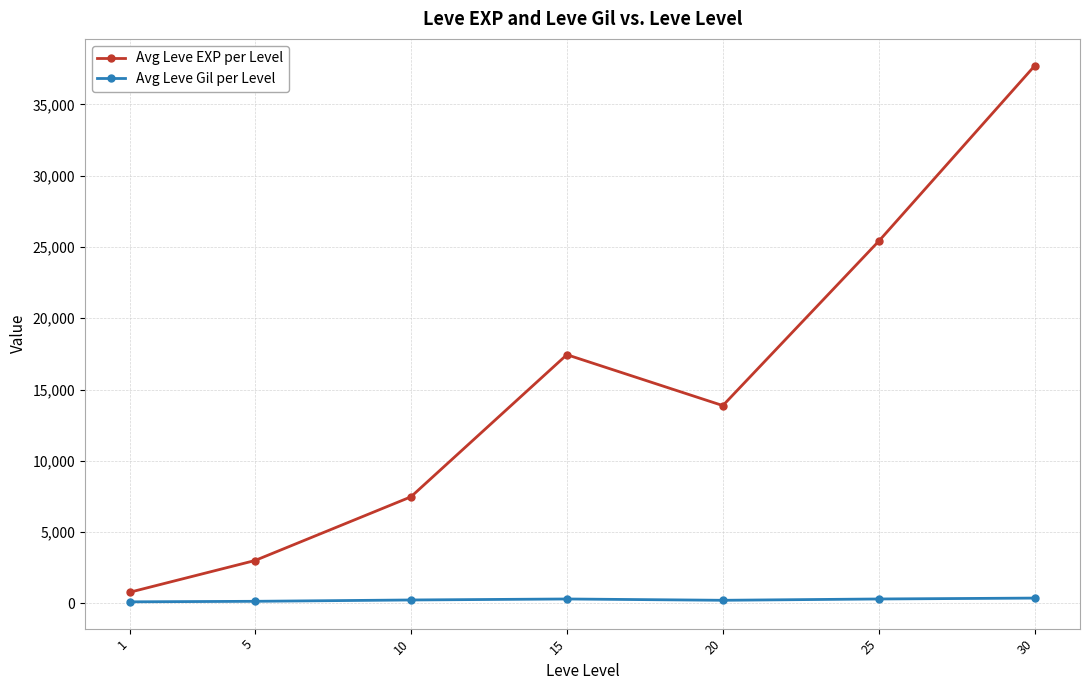

Between 20 and 25, which series saw the biggest shift?

Avg Leve EXP per Level